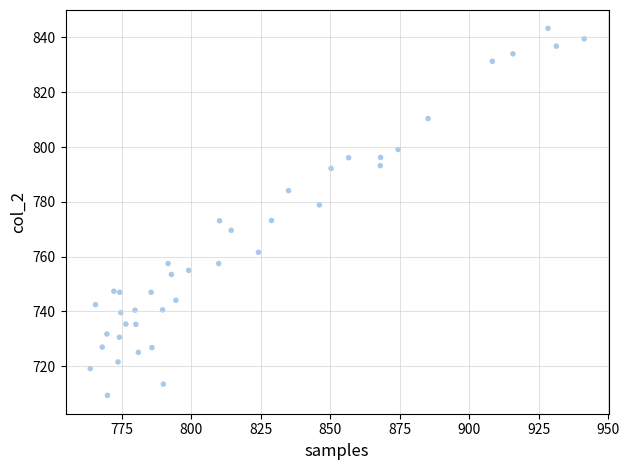

What is the range of Y values (max minus min)?

133.9